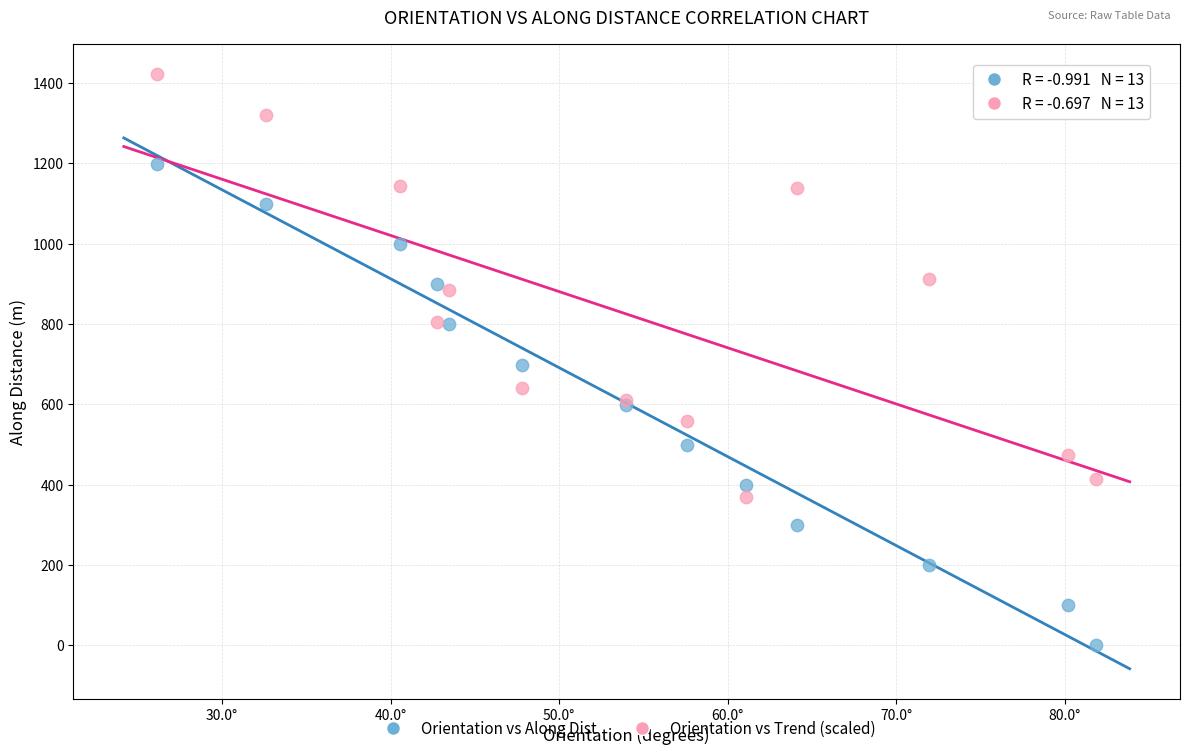

Which series has the widest spread of Y values?

Orientation vs Along Dist